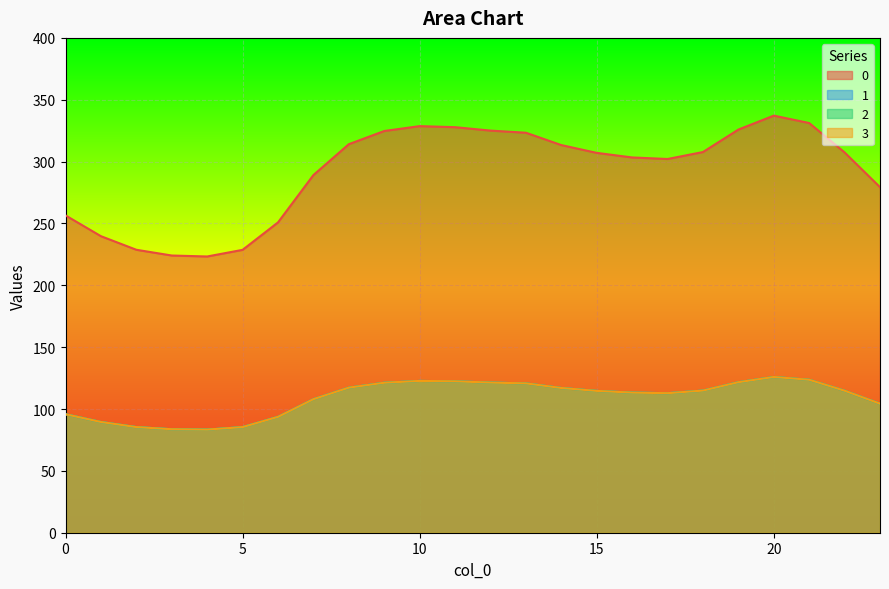

Where is the first local maximum for 1?

10